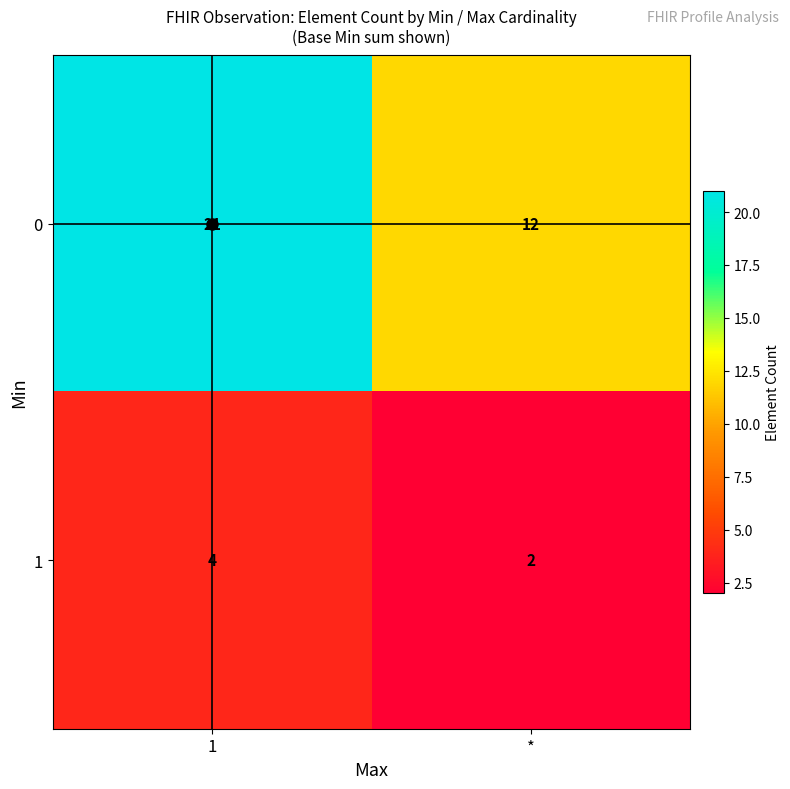

What is the difference between the maximum and minimum values in the 0 series?

9